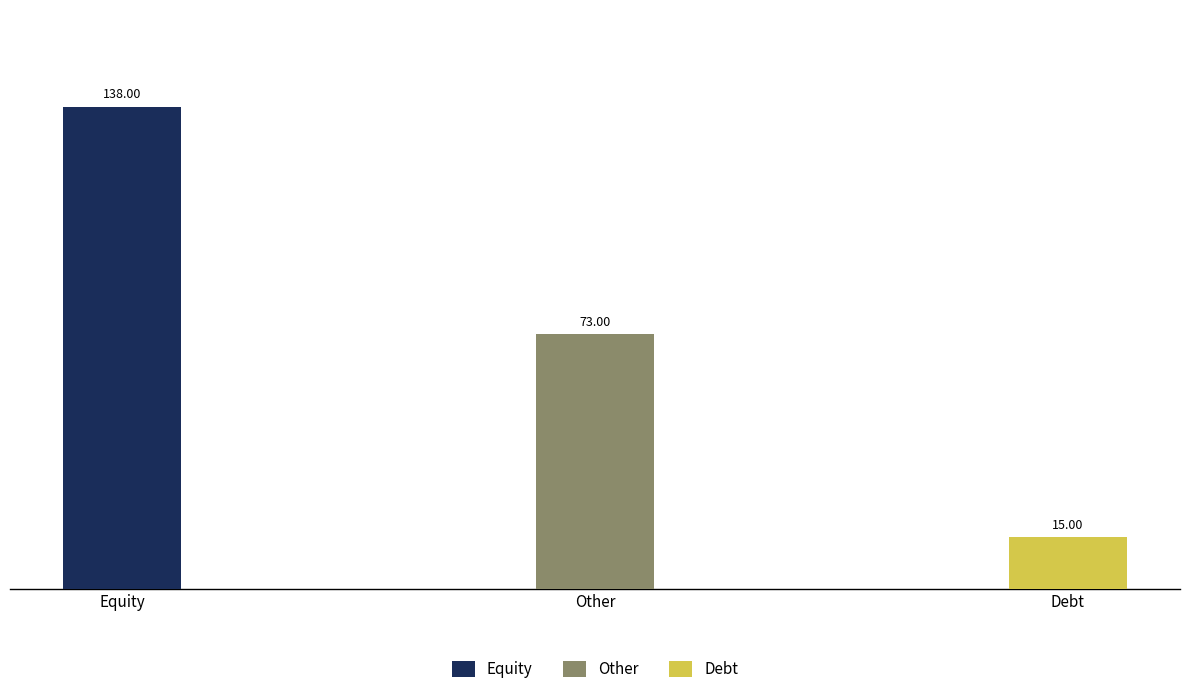

What is the average value?

75